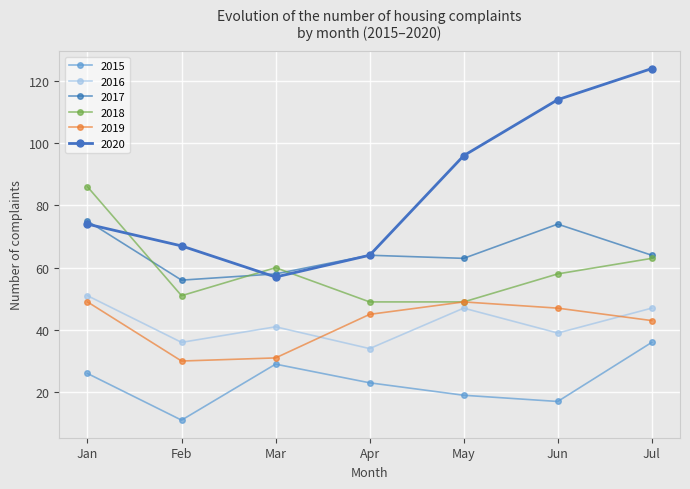

Where is 2018 nearest to the value 67?

Jul